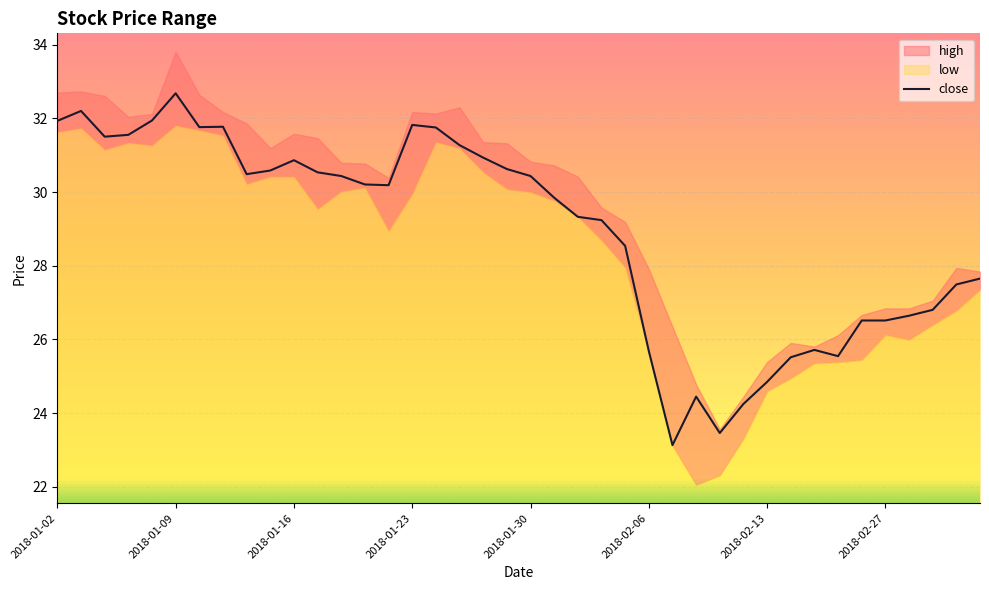

What is the difference between the values at 36 and 19?

4.0